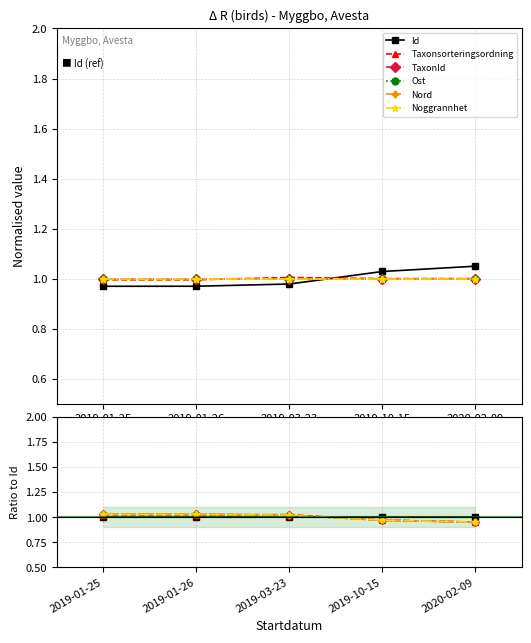

What is the average value of the TaxonId series?

1.0